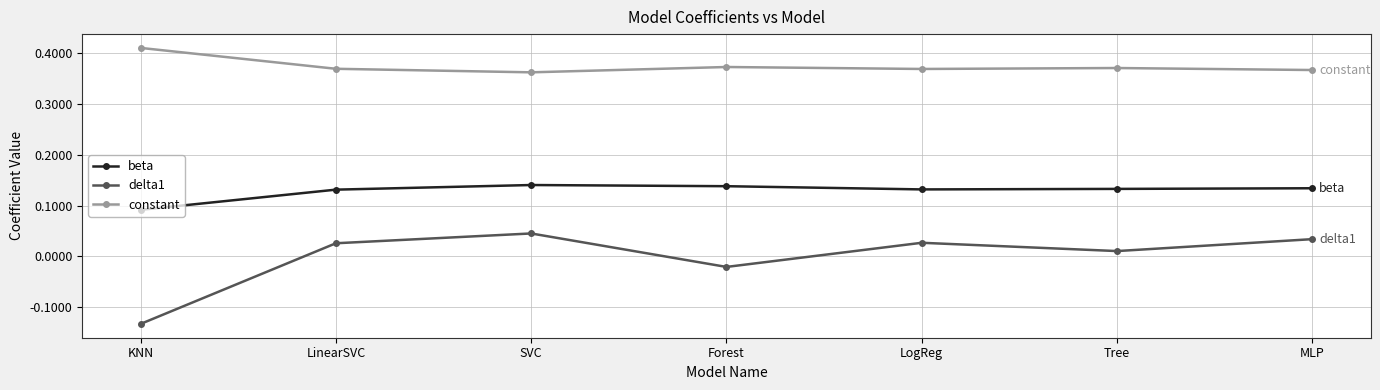

What is the label of the 1st point from the right?

MLP